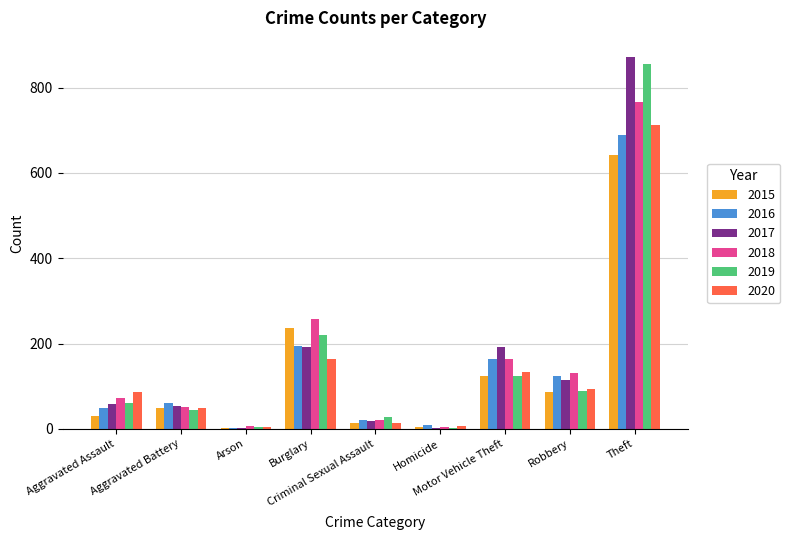

True or false: 2020 has a value of 127 at Aggravated Assault.

False